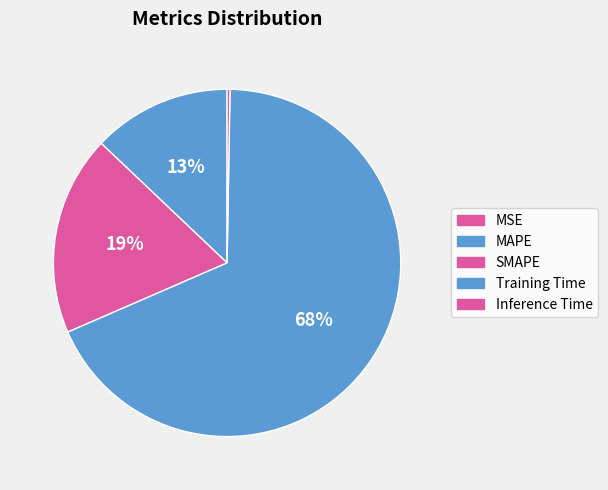

What is the largest slice in the pie chart?

Training Time